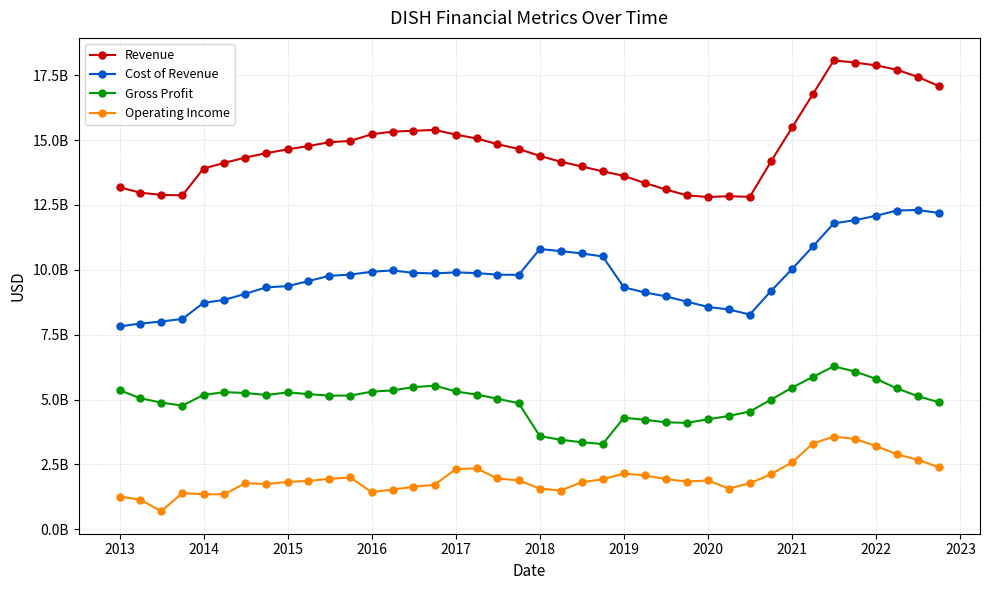

What are all the series names shown in the legend?

Revenue, Cost of Revenue, Gross Profit, Operating Income